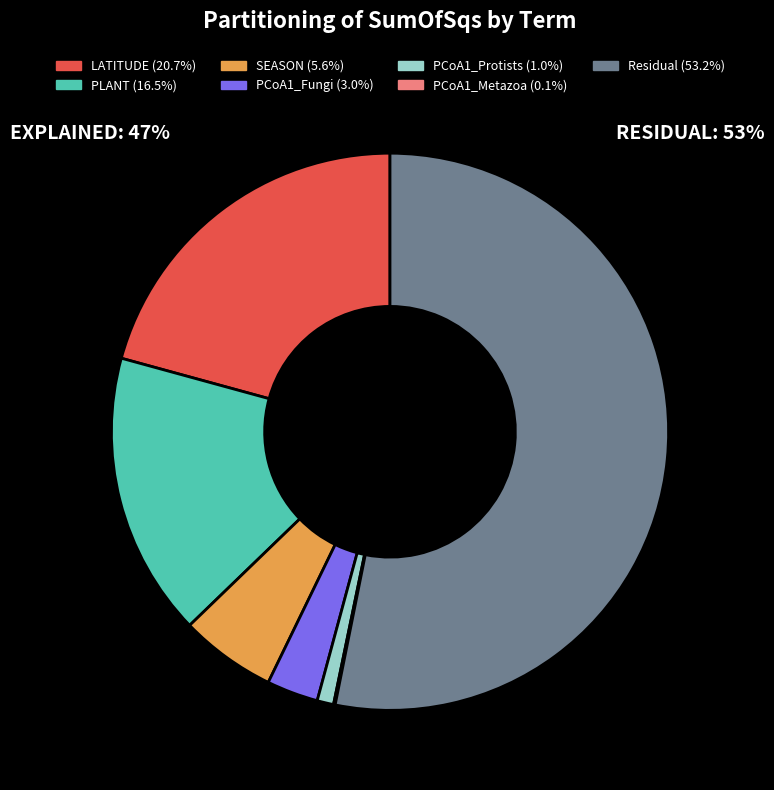

The Residual slice represents 66% of the pie. True or false?

False